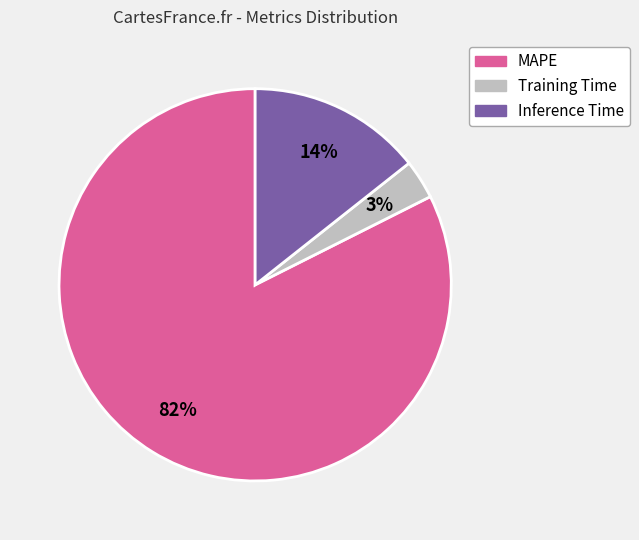

Do MAPE and Inference Time together represent more than half of the pie?

Yes